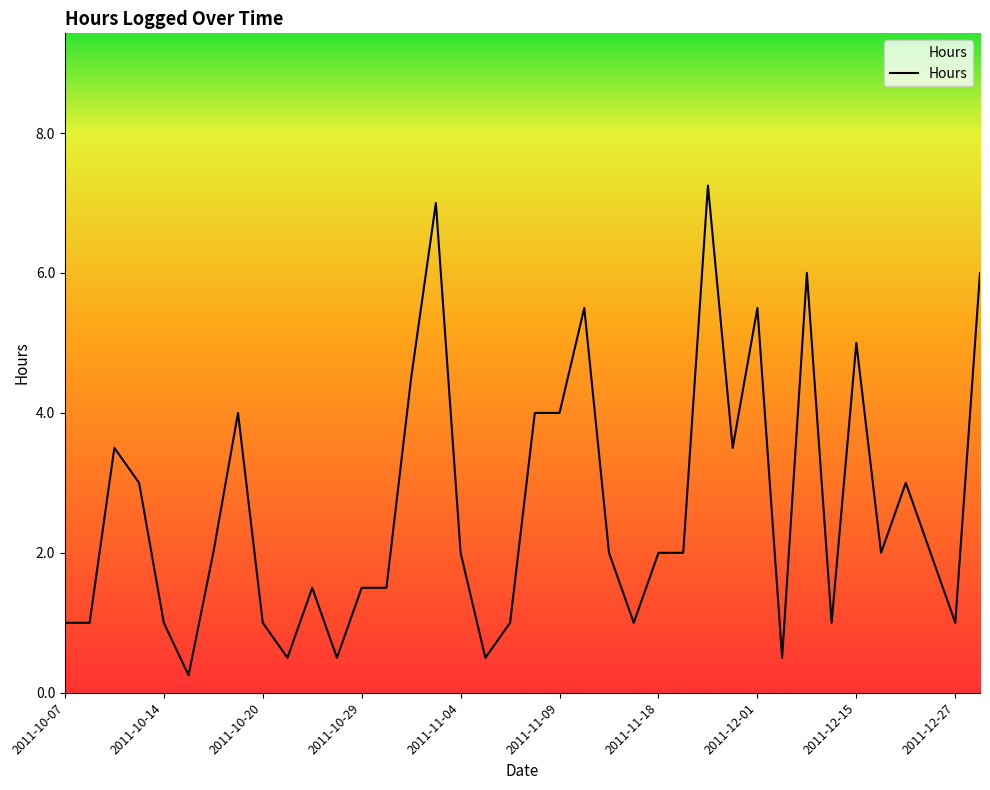

Does the chart display data point markers on the line(s)?

No